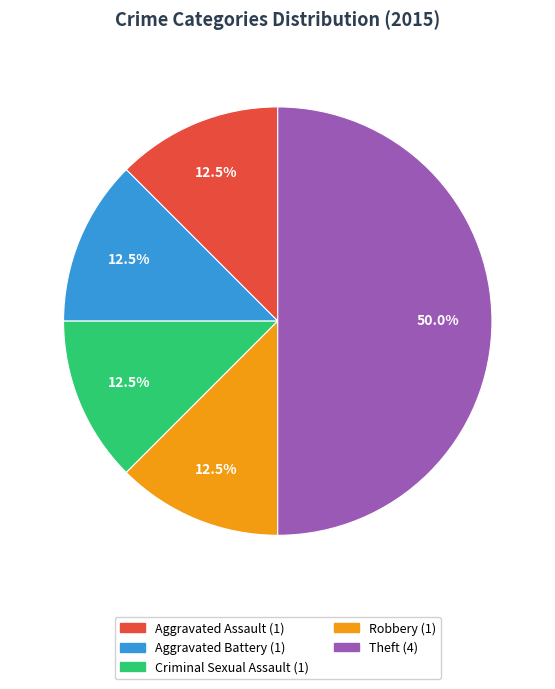

Does Robbery represent more than half of the total?

No